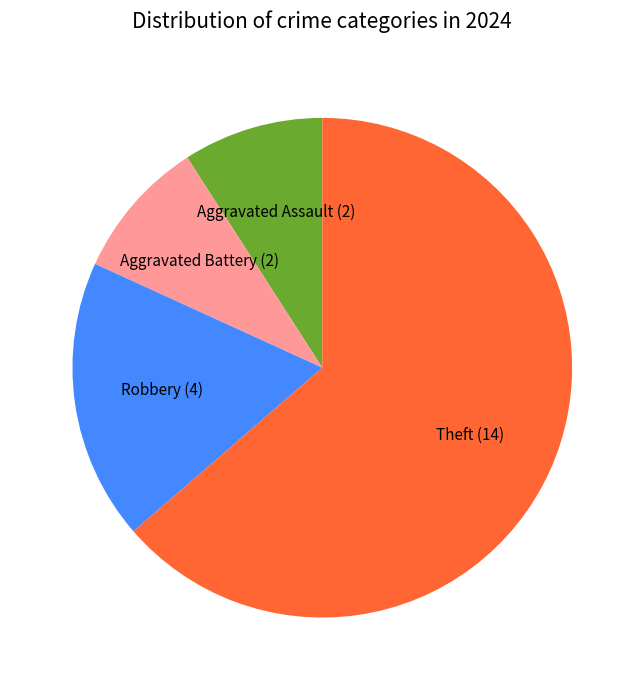

Is there a majority slice in this chart?

Yes